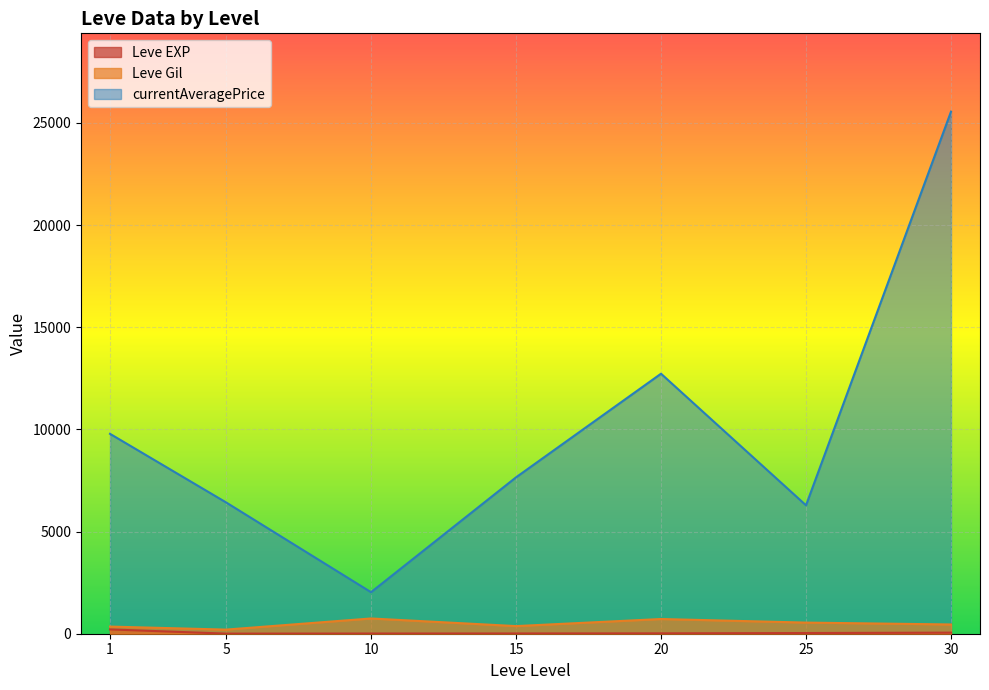

At which category does the chart reach its peak across all series?

30